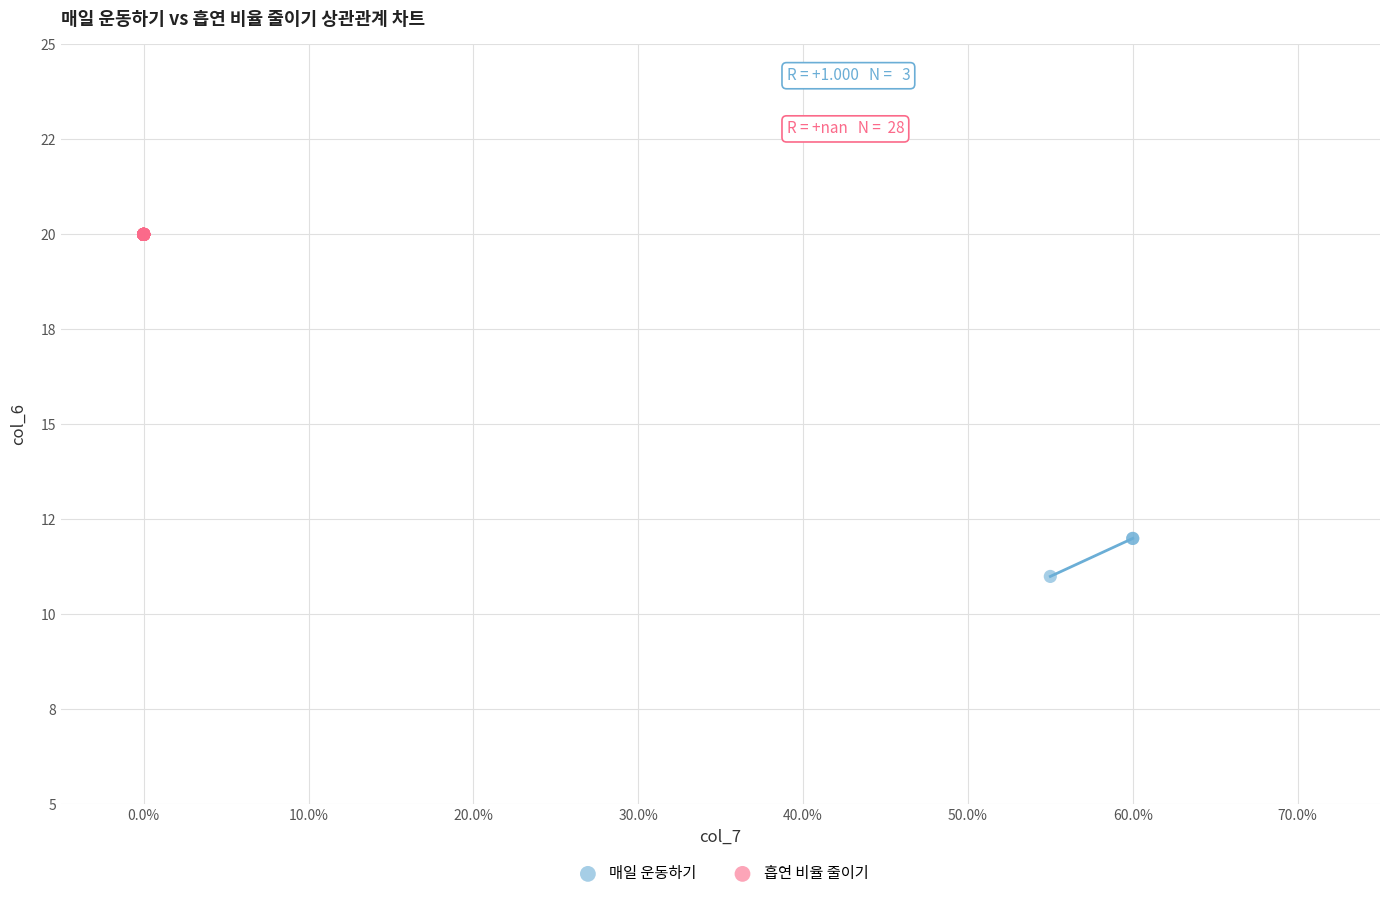

What are all the series names shown in the legend?

매일 운동하기, 흡연 비율 줄이기